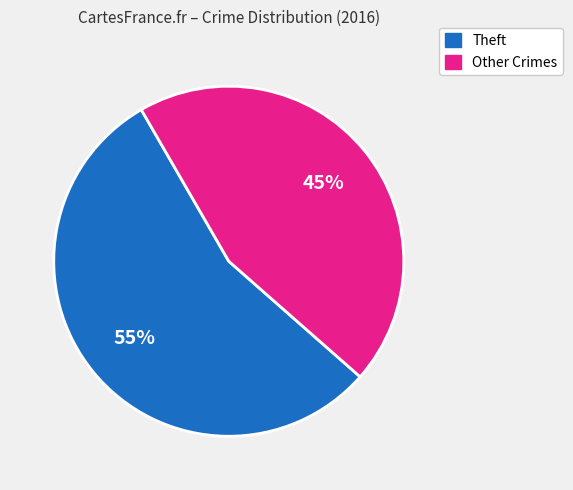

To the nearest percent, what is the difference between the largest and smallest slice percentages?

10%